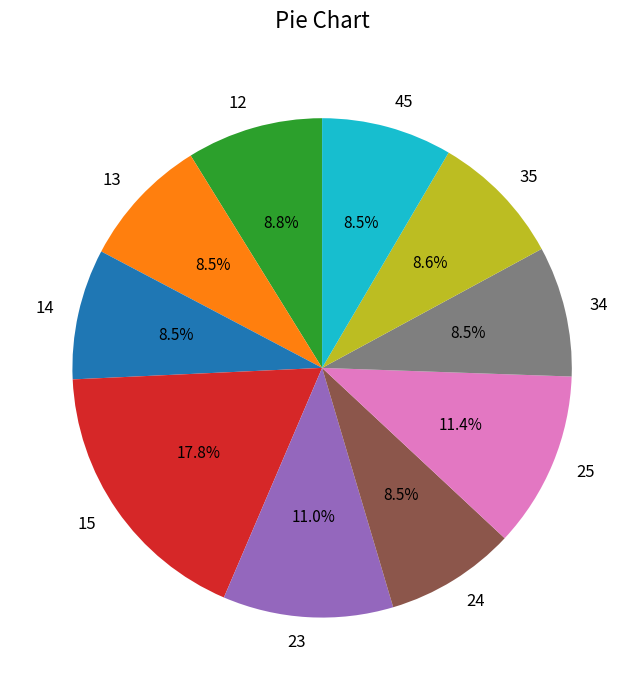

What is the ratio of the value at 25 to the value at 45?

1.3